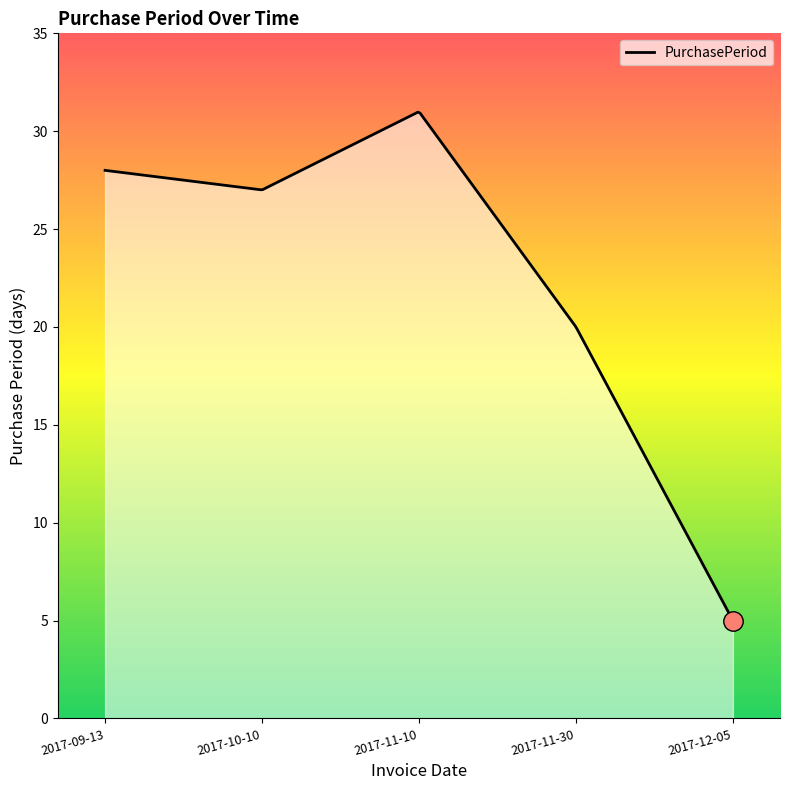

What is the smallest value displayed?

5.0